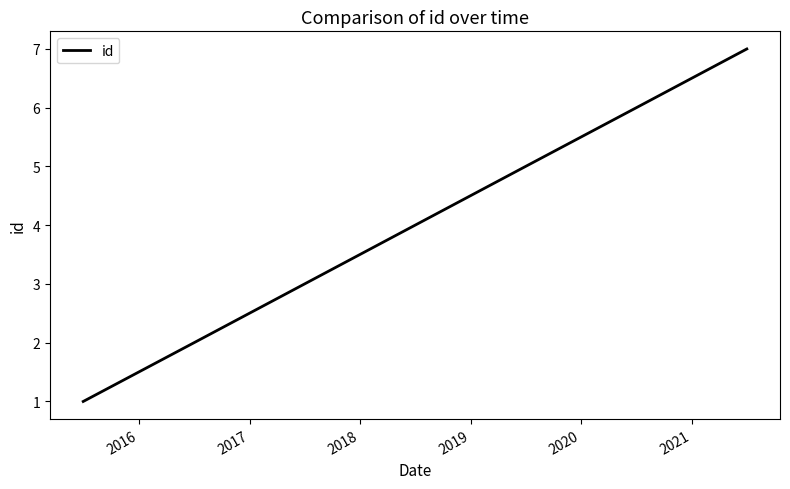

What is the greatest value displayed?

7